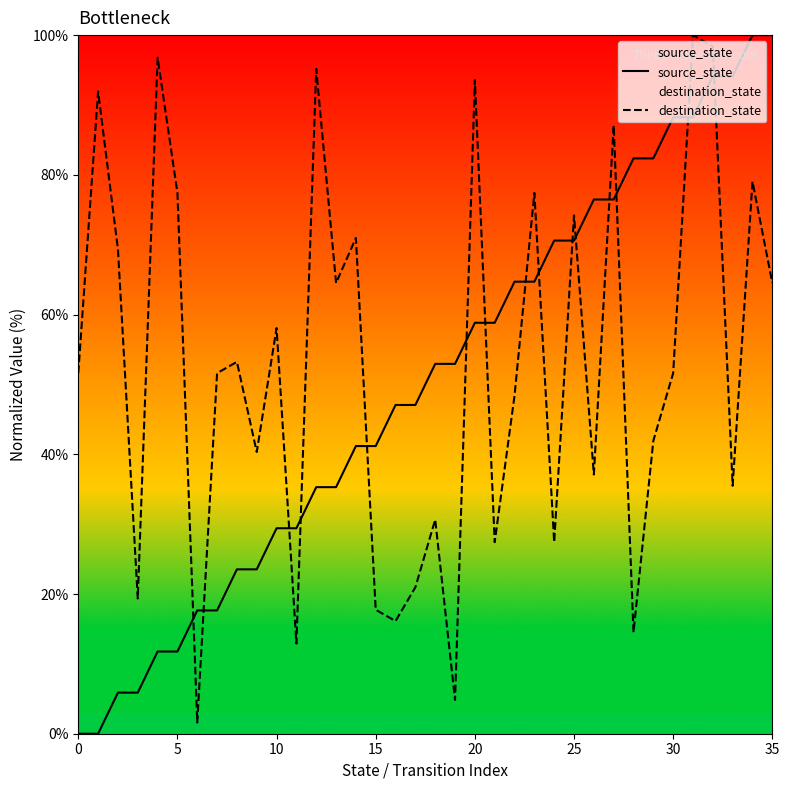

List the series in order of their overall mean, lowest first.

source_state, destination_state